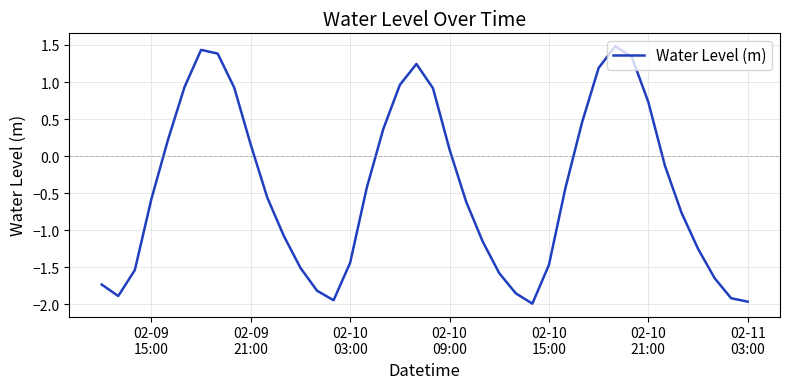

What is the difference between the maximum and minimum values?

3.5